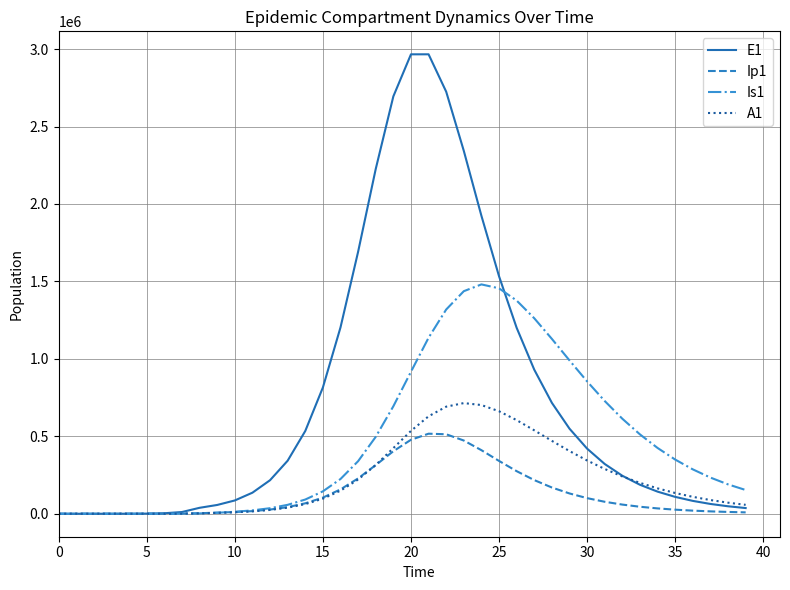

What is the maximum value shown in the chart?

2966351.1